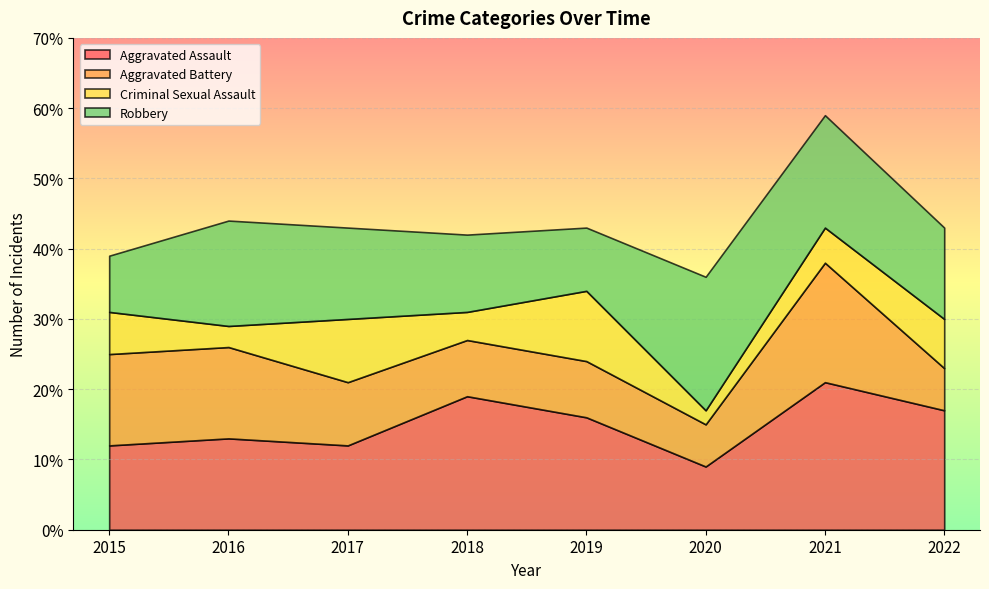

Rank the categories by Aggravated Battery value from highest to lowest.

2021, 2015, 2016, 2017, 2018, 2019, 2020, 2022